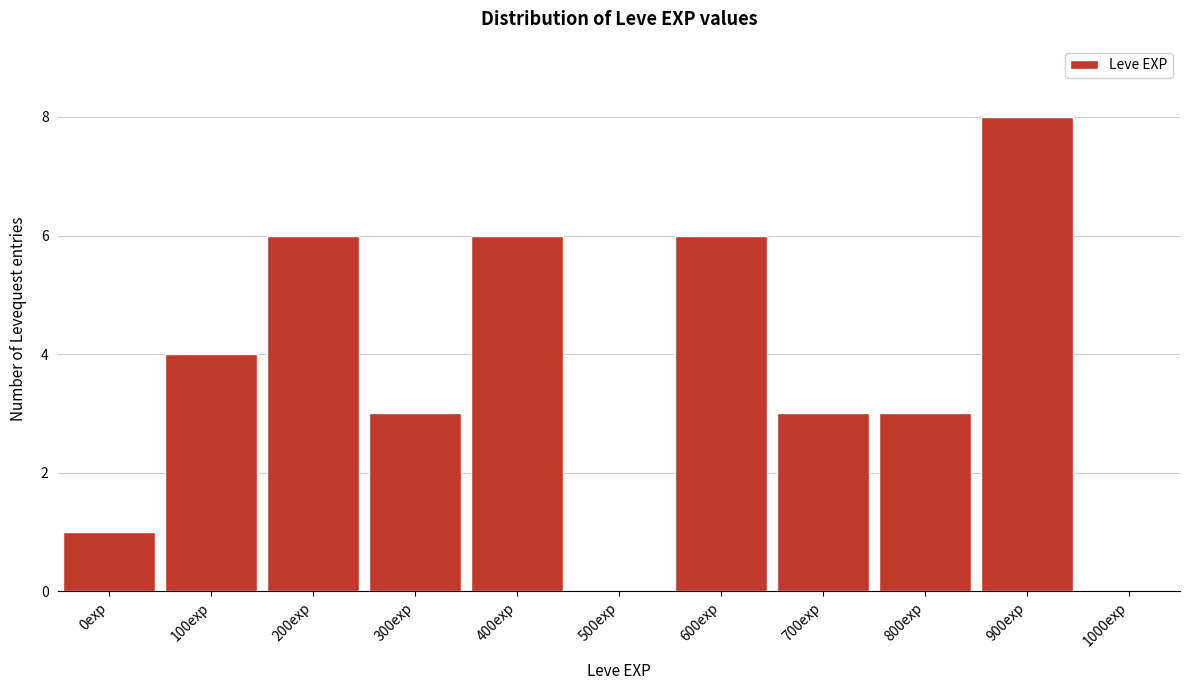

Reading left to right, transcribe all the data shown in this chart.

0exp=1	100exp=4	200exp=6	300exp=3	400exp=6	500exp=0	600exp=6	700exp=3	800exp=3	900exp=8	1000exp=0